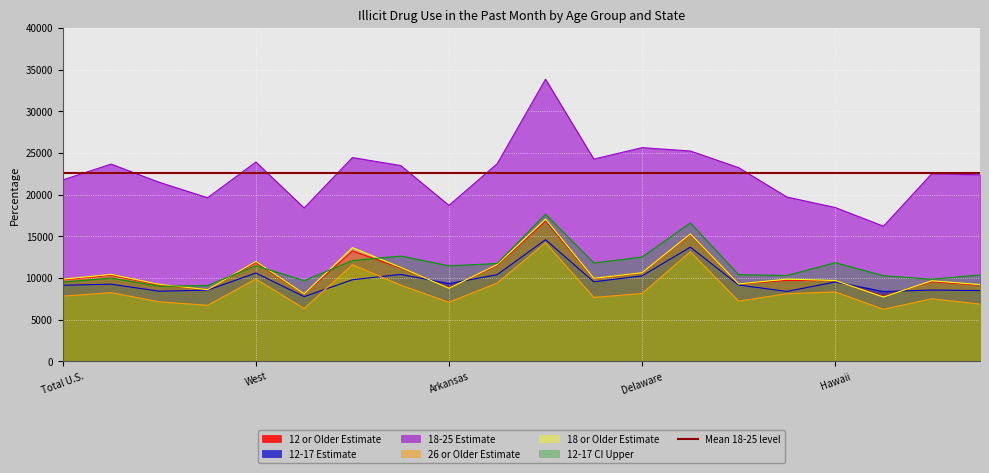

In 12-17 Estimate, how many points are higher than both neighbors (excluding endpoints)?

7